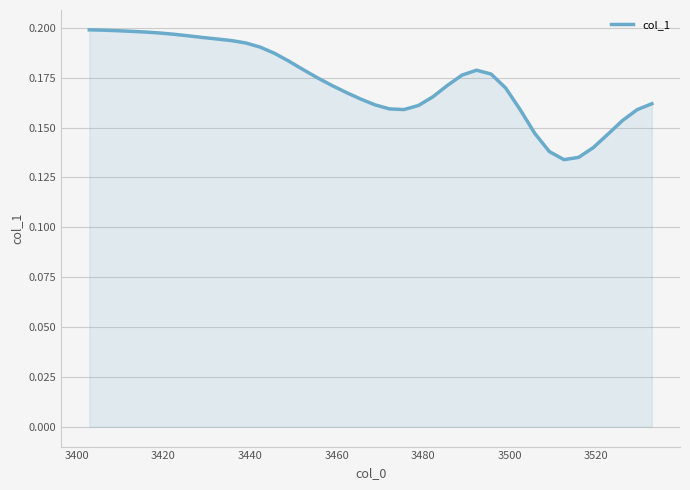

Does the chart display data point markers on the line(s)?

No